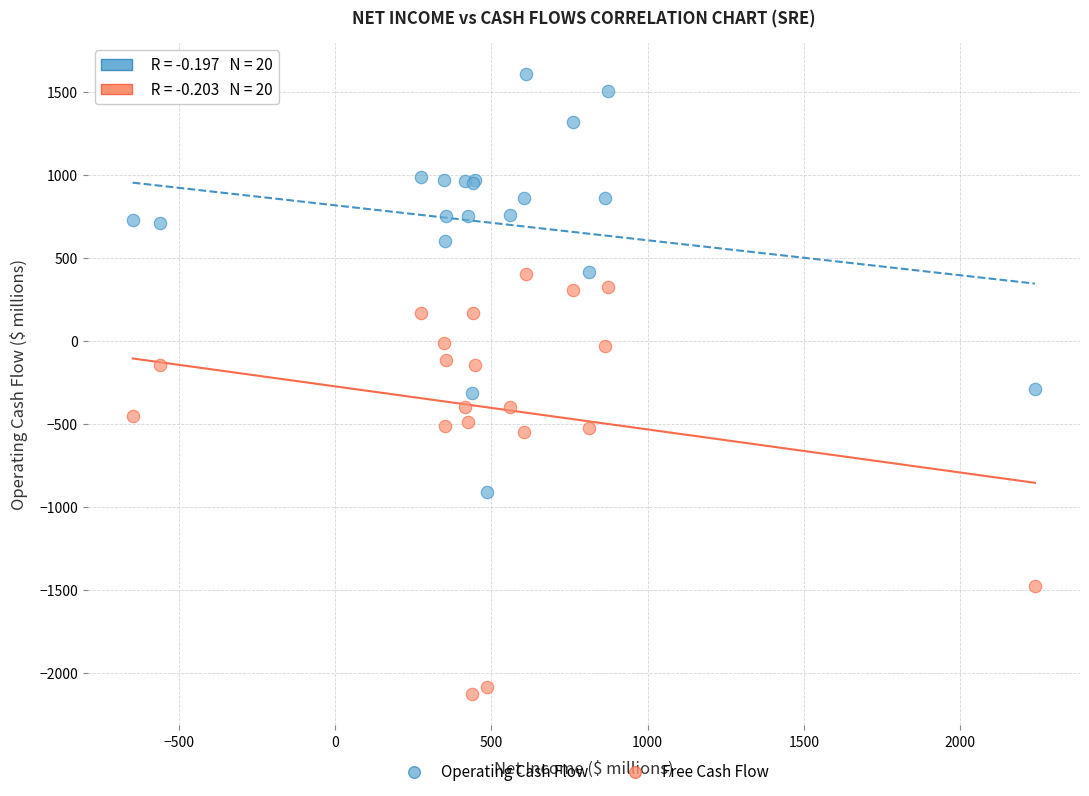

Which series contains the highest Y value?

Operating Cash Flow